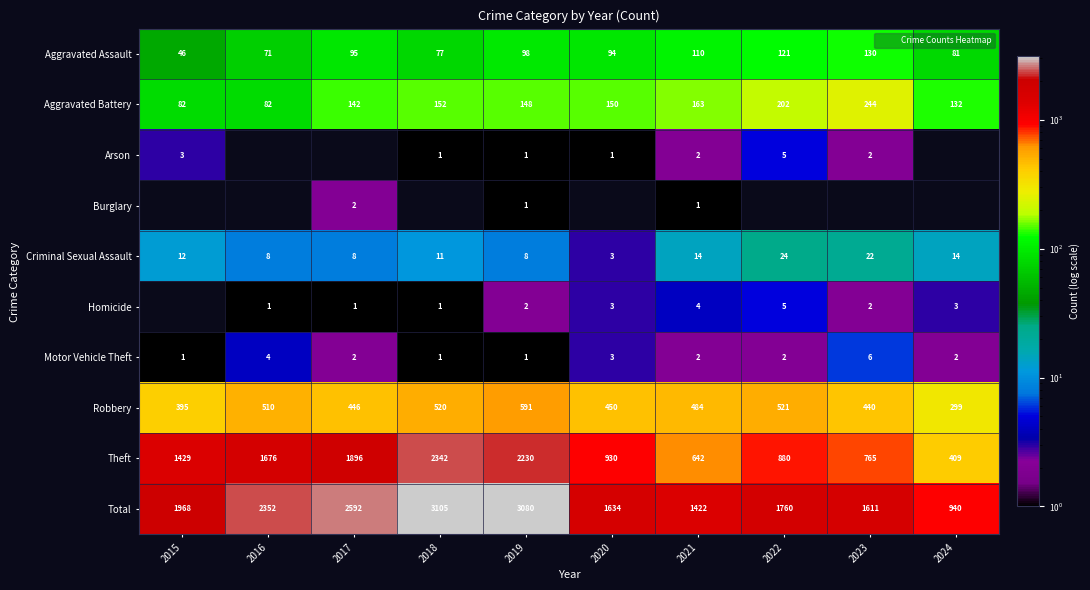

The Homicide series shows 4 at 2023. True or false?

False